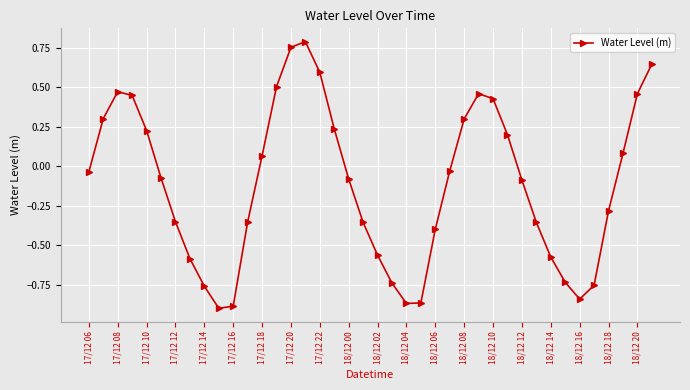

What is the difference between the maximum and second lowest values?

1.7